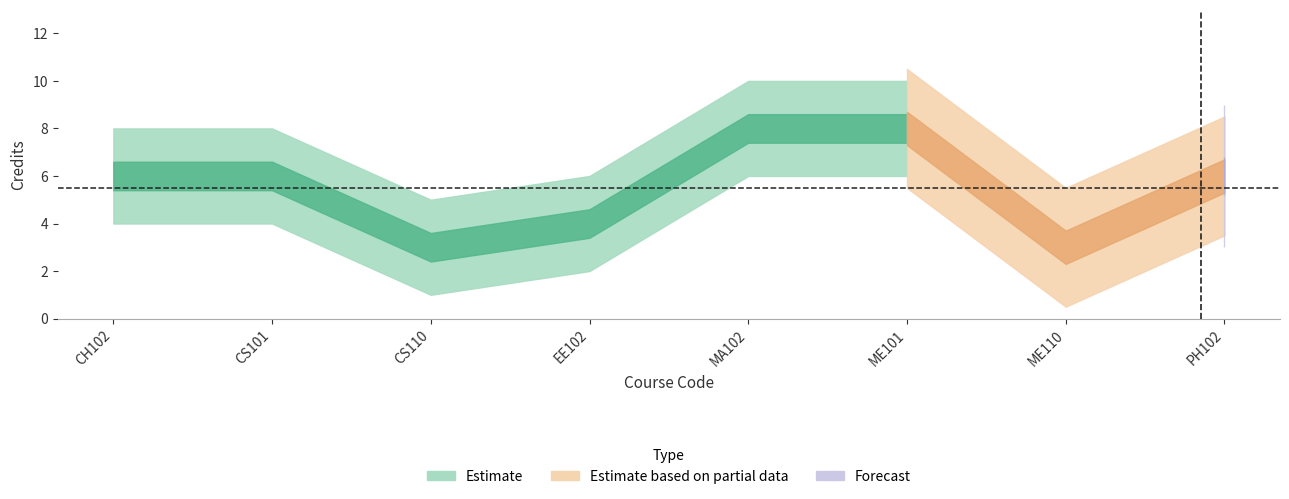

The value of semester at EE102 is 2. True or false?

True